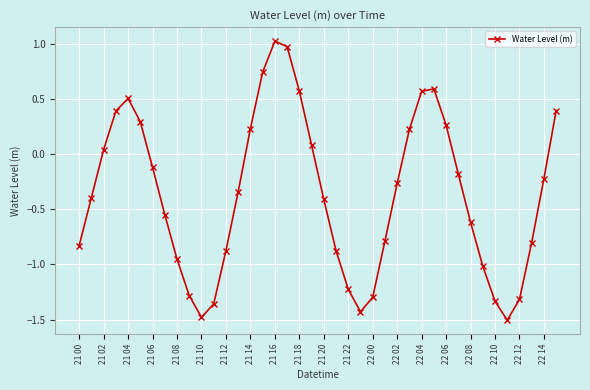

What is the value of the 7th point from the left?

-0.1